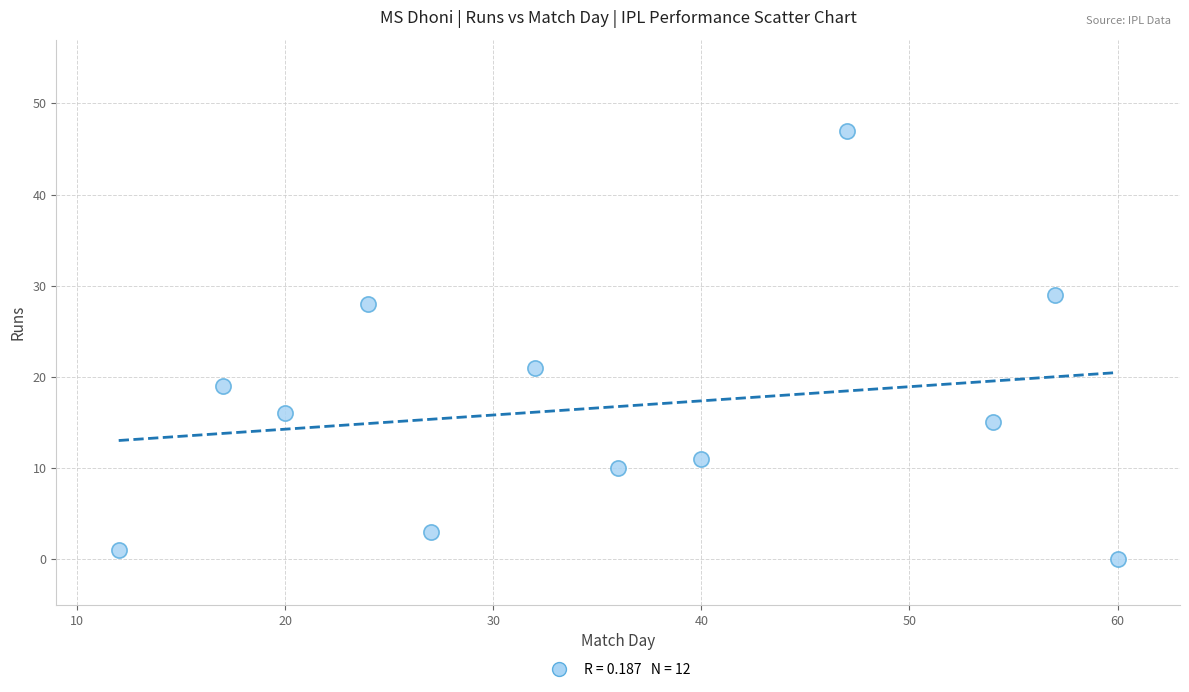

What is the average Y value?

17